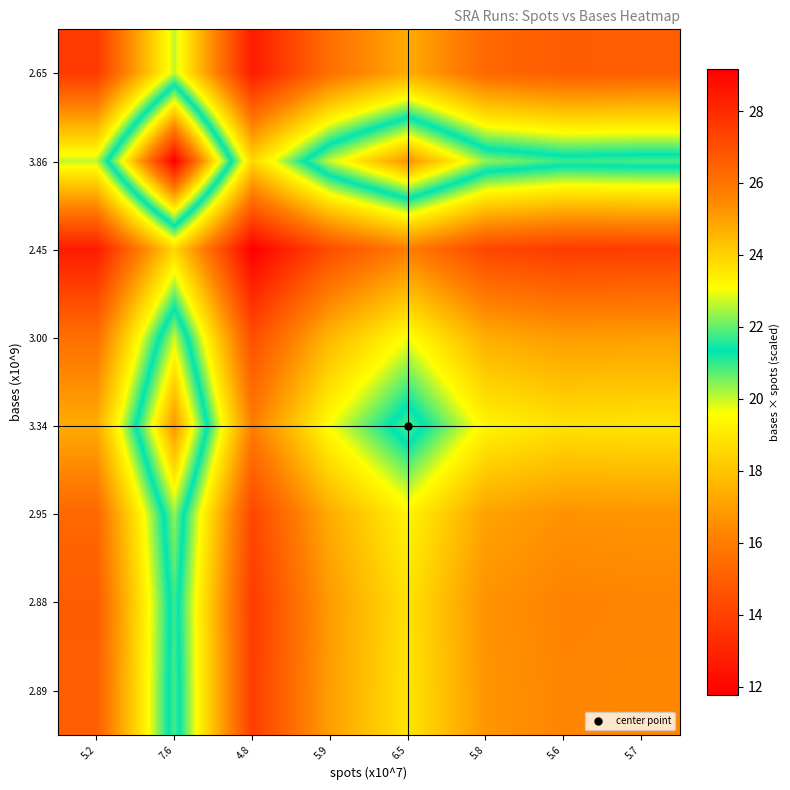

Between 6.5 and 5.7, which is larger?

6.5